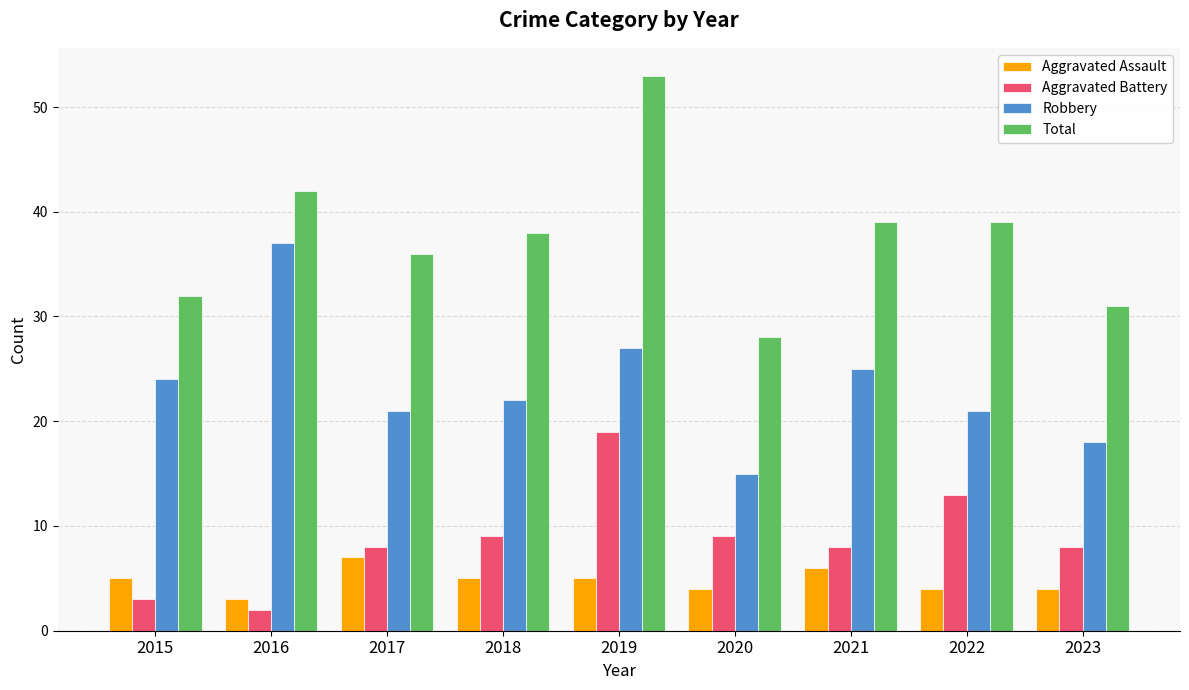

Reading left to right, list all the values displayed in this chart.

Aggravated Assault: 5	3	7	5	5	4	6	4	4
Aggravated Battery: 3	2	8	9	19	9	8	13	8
Robbery: 24	37	21	22	27	15	25	21	18
Total: 32	42	36	38	53	28	39	39	31